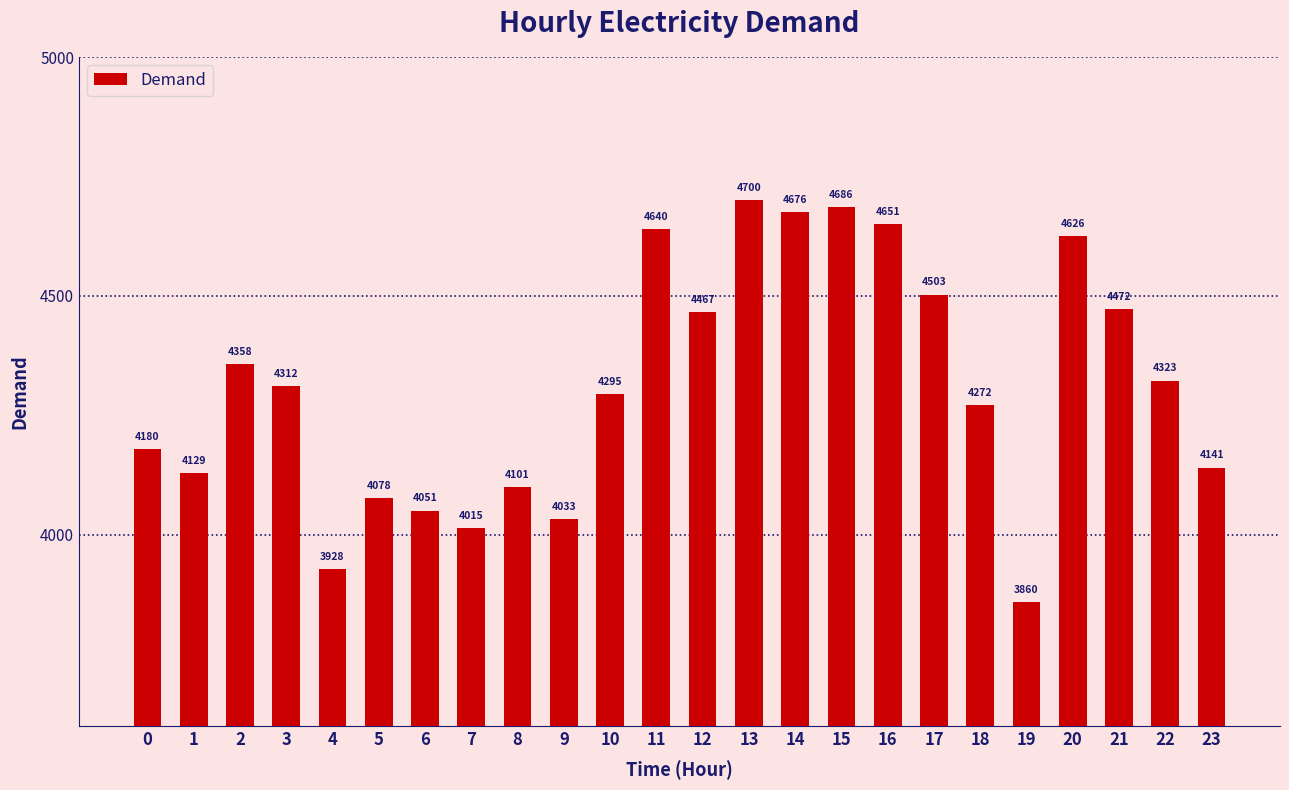

What is the value of the 2nd bar from the left?

4129